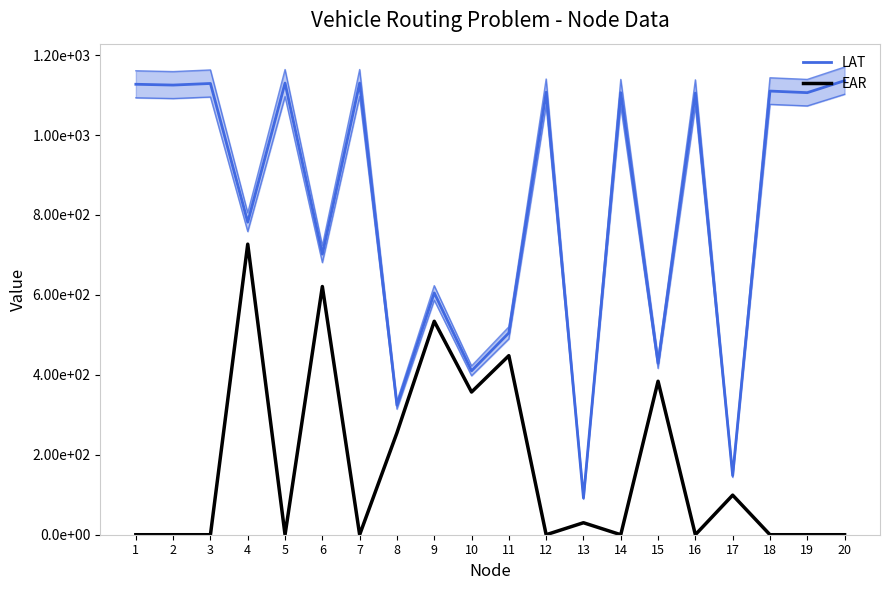

At which category does EAR reach its first local peak?

4